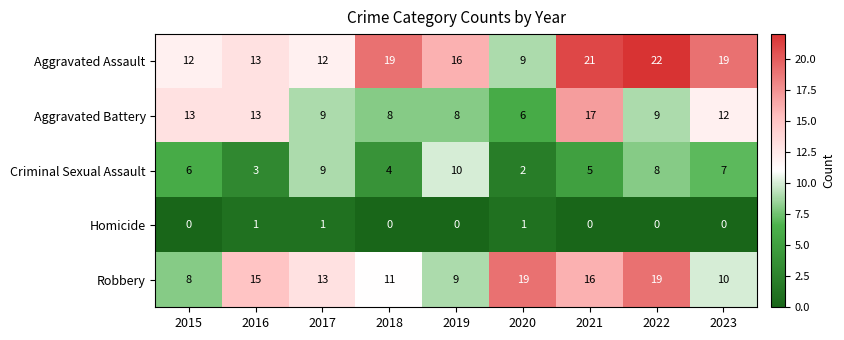

Which series has the widest spread of values?

Aggravated Assault